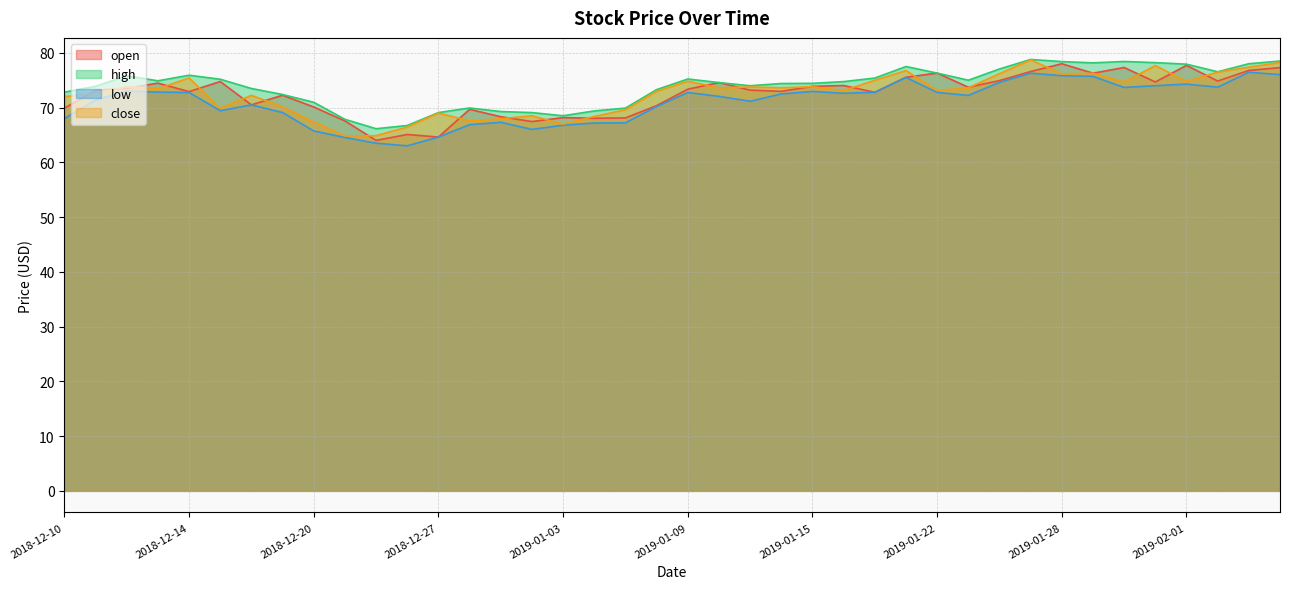

What is the difference between the maximum and second lowest values in the high series?

12.1